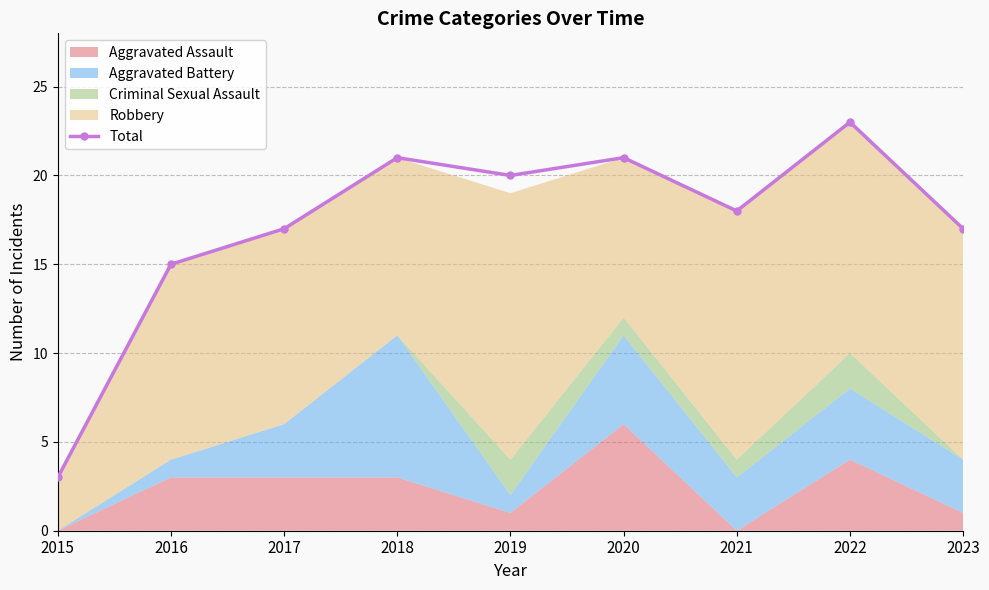

How many lines are shown in the chart?

1